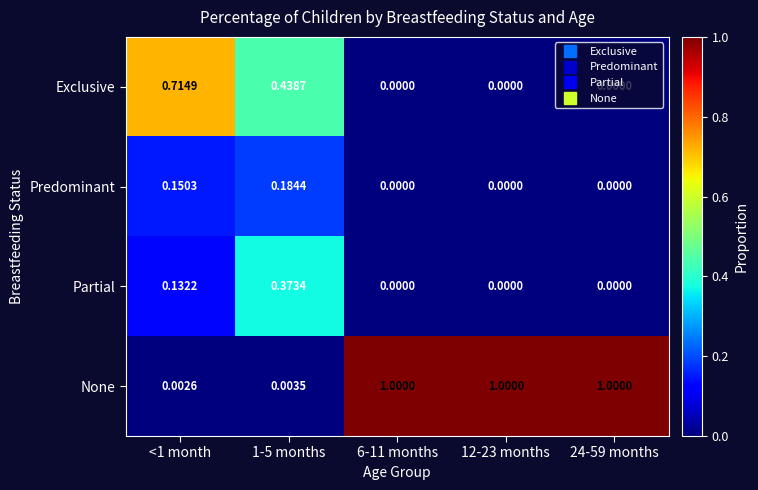

Which series has the largest total across all categories?

None